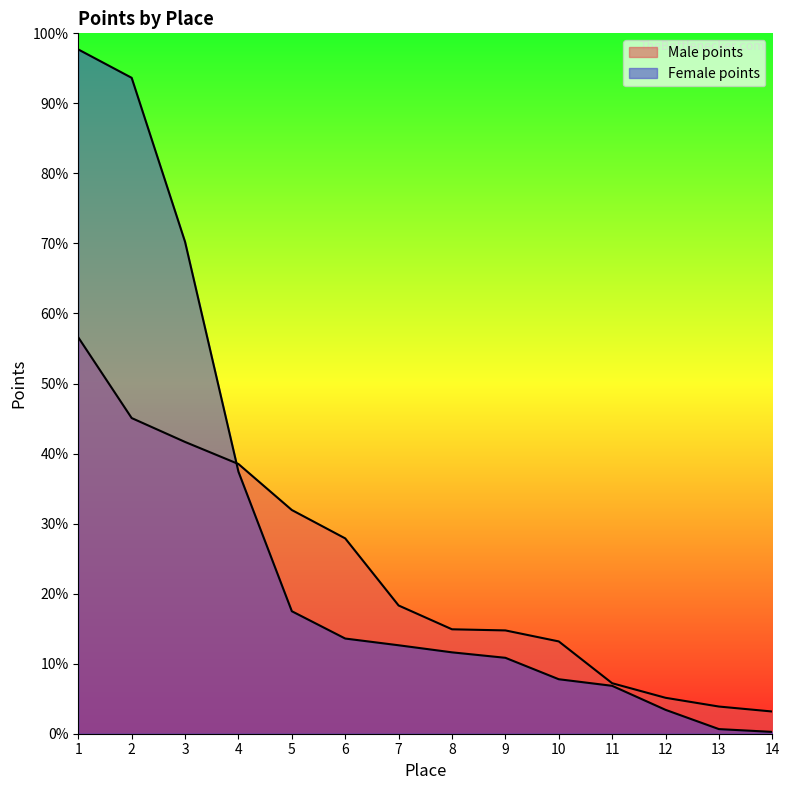

Rank the series at 9 from lowest to highest value.

Female points, Male points